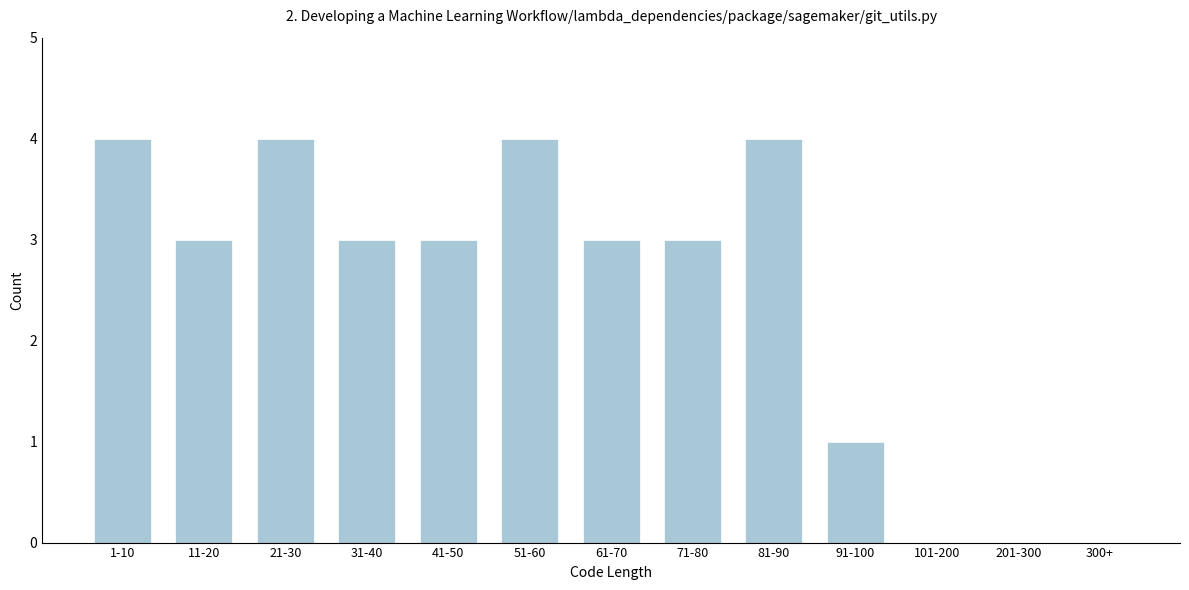

Reading right to left, transcribe all the data shown in this chart.

300+=0	201-300=0	101-200=0	91-100=1	81-90=4	71-80=3	61-70=3	51-60=4	41-50=3	31-40=3	21-30=4	11-20=3	1-10=4